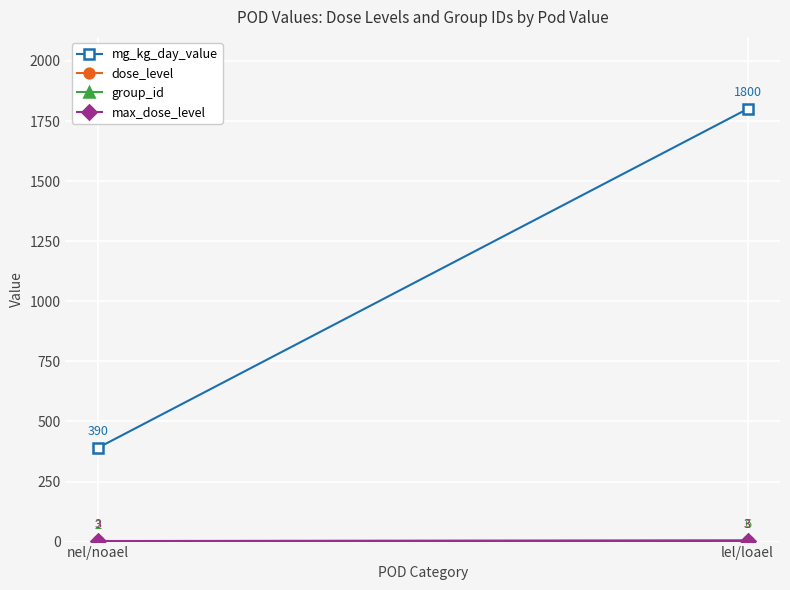

How many data points in group_id are less than 6?

1